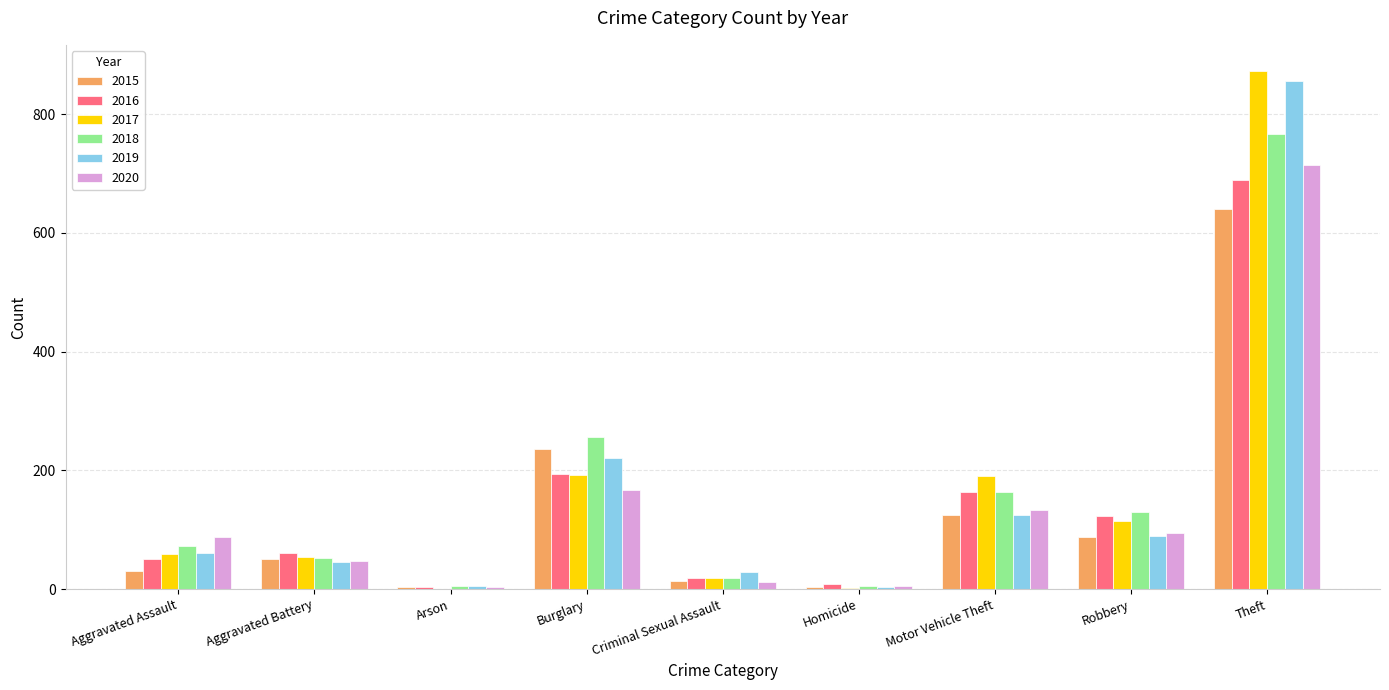

At which label is 2019 closest to 429?

Burglary